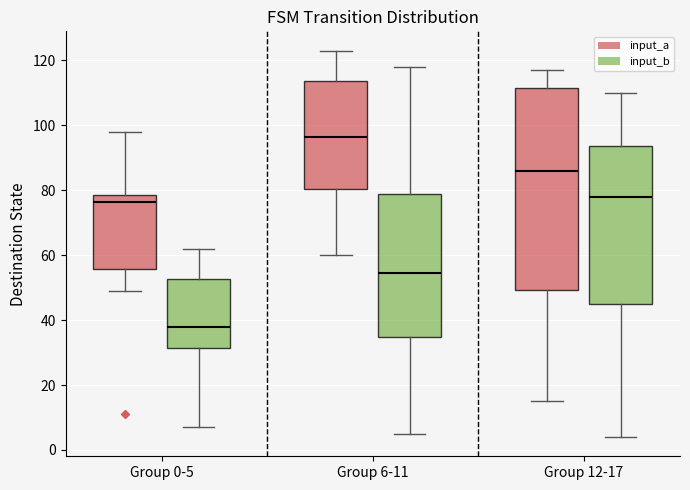

Where does the upper whisker of the box for Group 6-11 (input_a) end on the y-axis? The values are not printed on the chart, so give them approximately, as read against the axis.

124